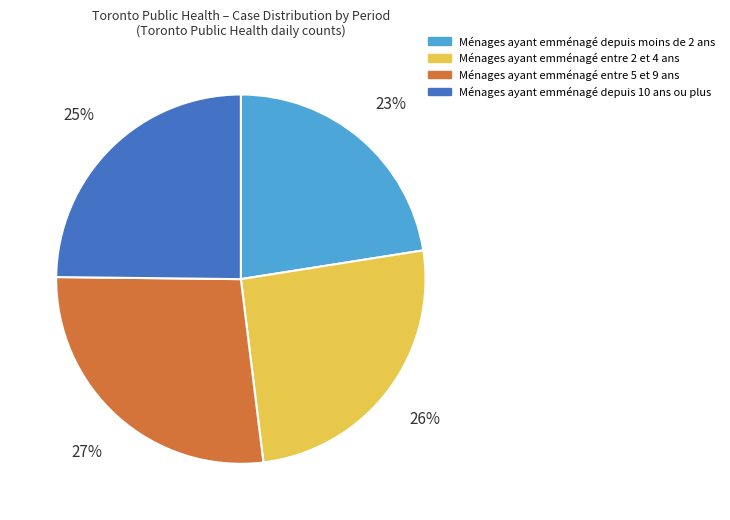

What percentage is the Ménages ayant emménagé entre 5 et 9 ans slice, to the nearest percent?

27%